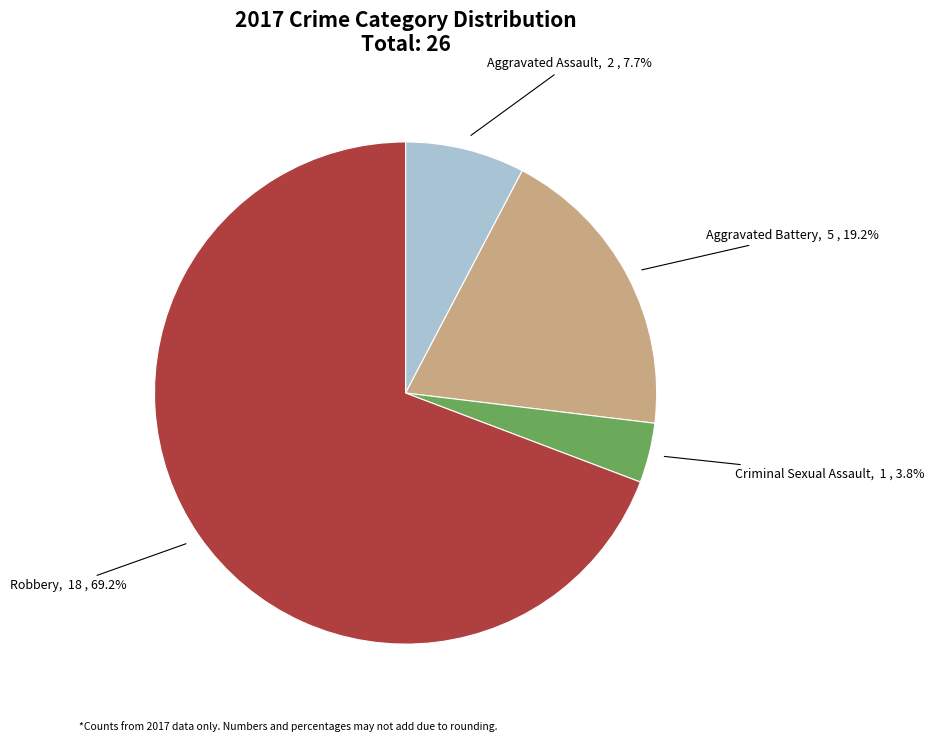

Do Aggravated Assault and Criminal Sexual Assault together represent more than half of the pie?

No